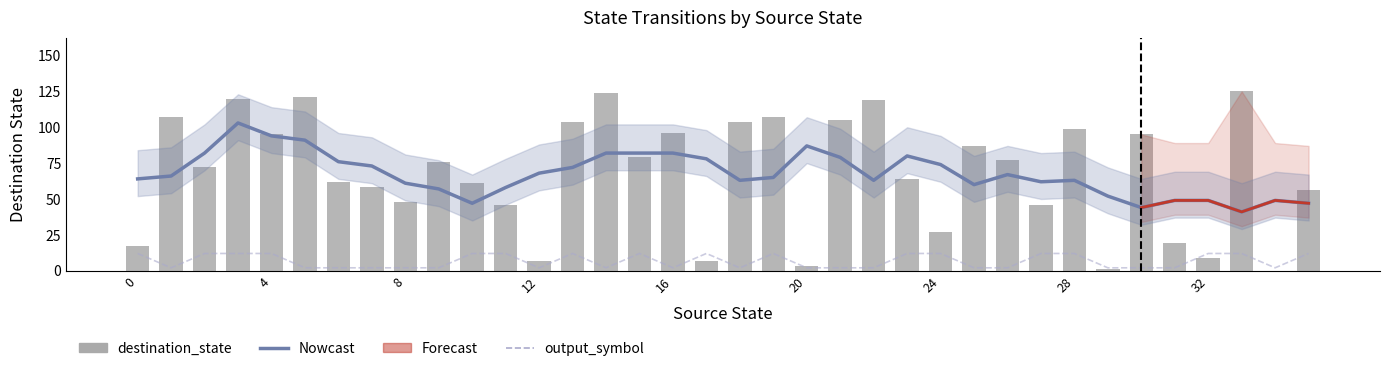

Which series changed the most between 16 and 22?

Nowcast